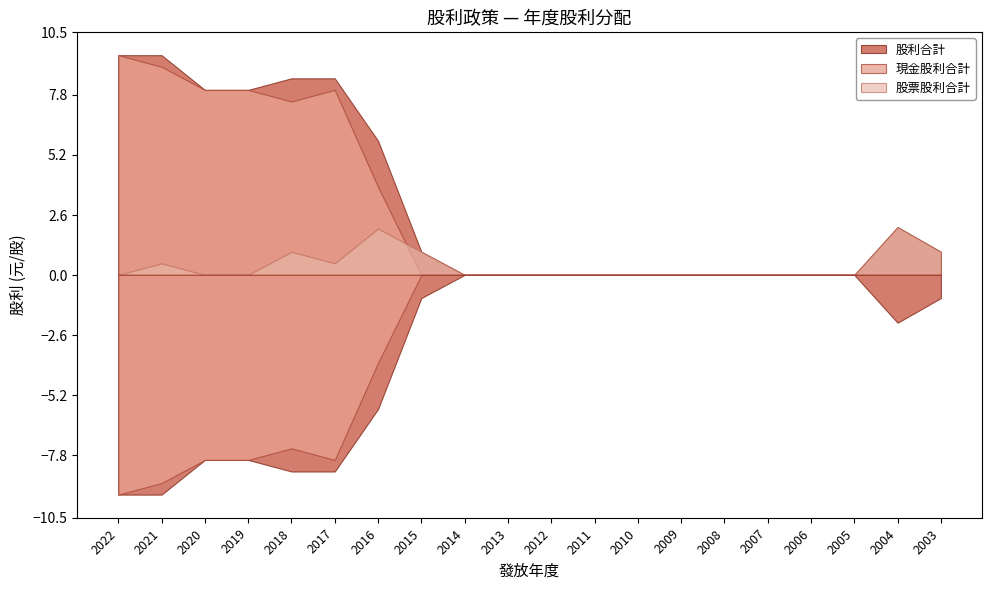

How many positive values does the 股票股利合計 series have?

7